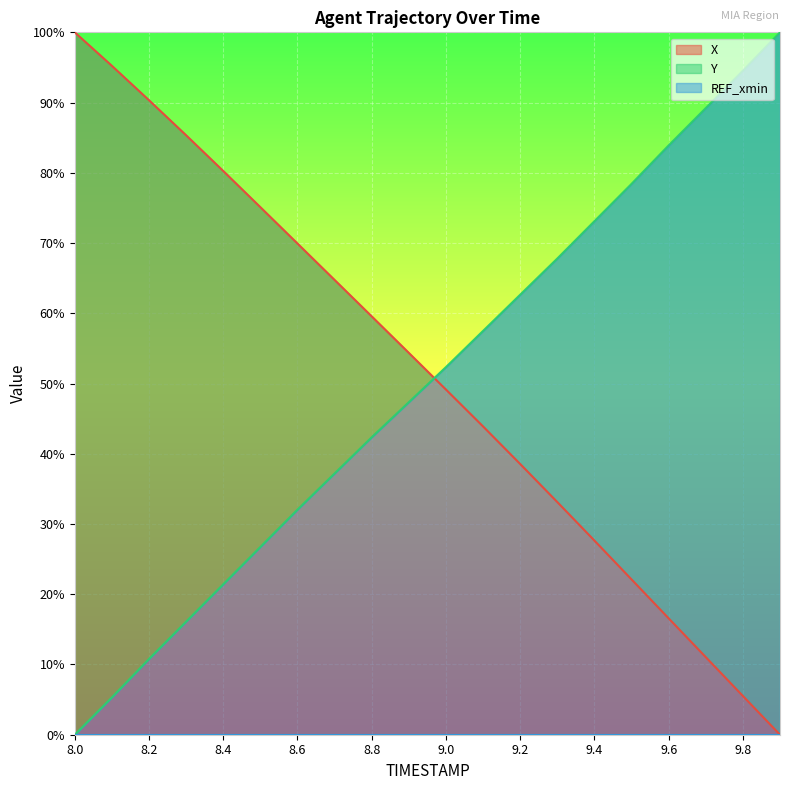

What is the difference between the second highest and second lowest values in the X series?

89.7